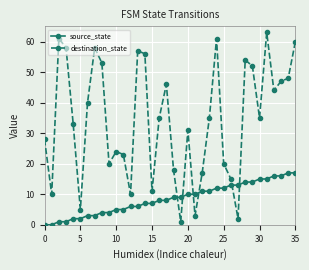

What is the greatest value displayed?

63